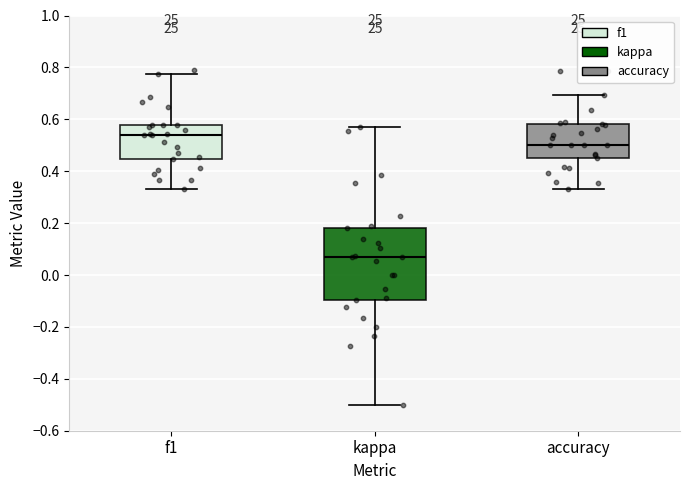

Where does the upper whisker of the box for f1 end on the y-axis? The values are not printed on the chart, so give them approximately, as read against the axis.

0.78